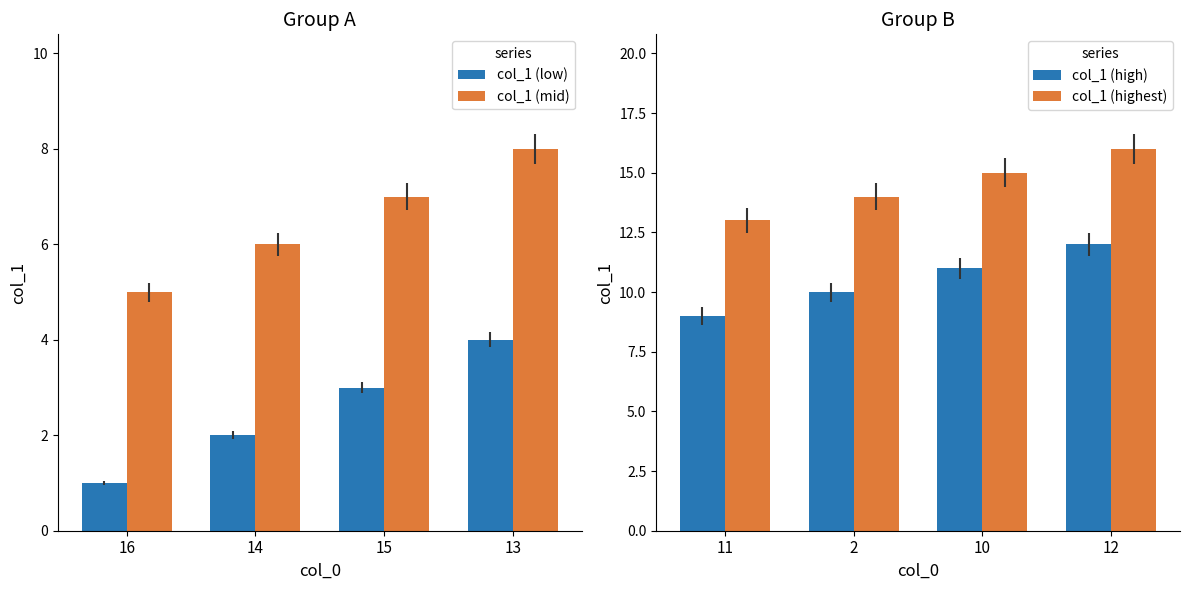

Reading left to right, what are all the values shown in this chart?

col_1 (low): 16=1	14=2	15=3	13=4
col_1 (mid): 16=5	14=6	15=7	13=8
col_1 (high): 11=9	2=10	10=11	12=12
col_1 (highest): 11=13	2=14	10=15	12=16